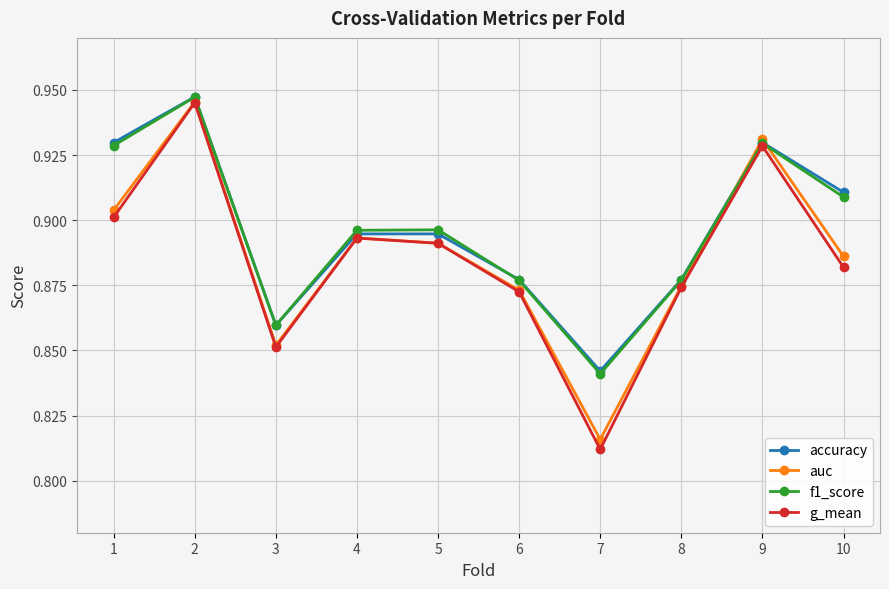

How many lines are shown in the chart?

4